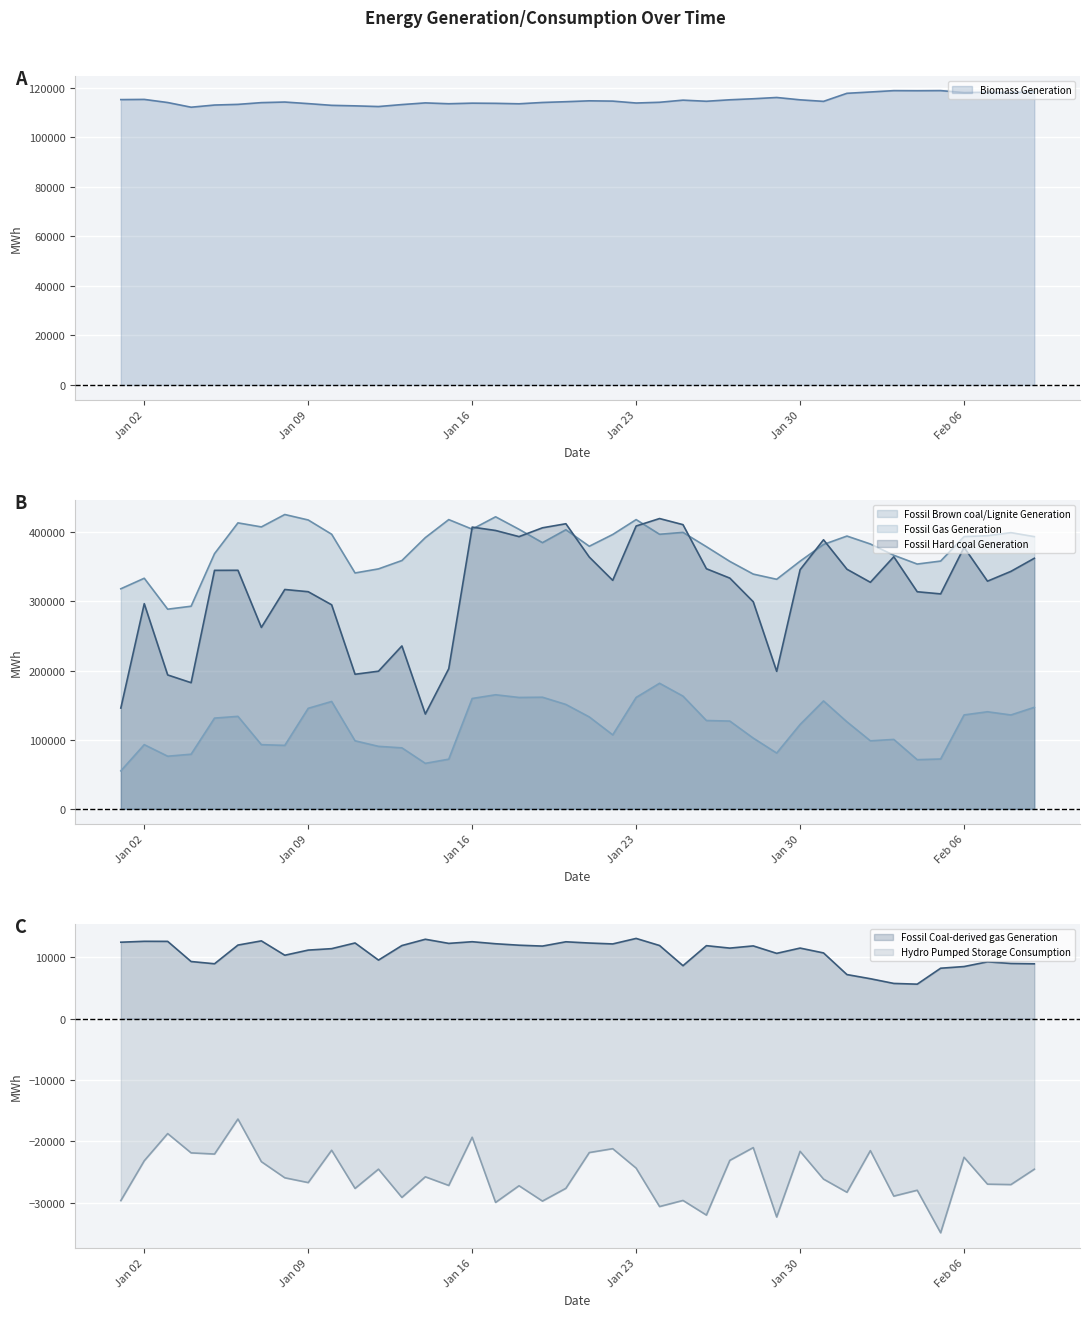

True or false: Biomass Generation (line) and Fossil Hard coal Generation (line) intersect in this chart.

False